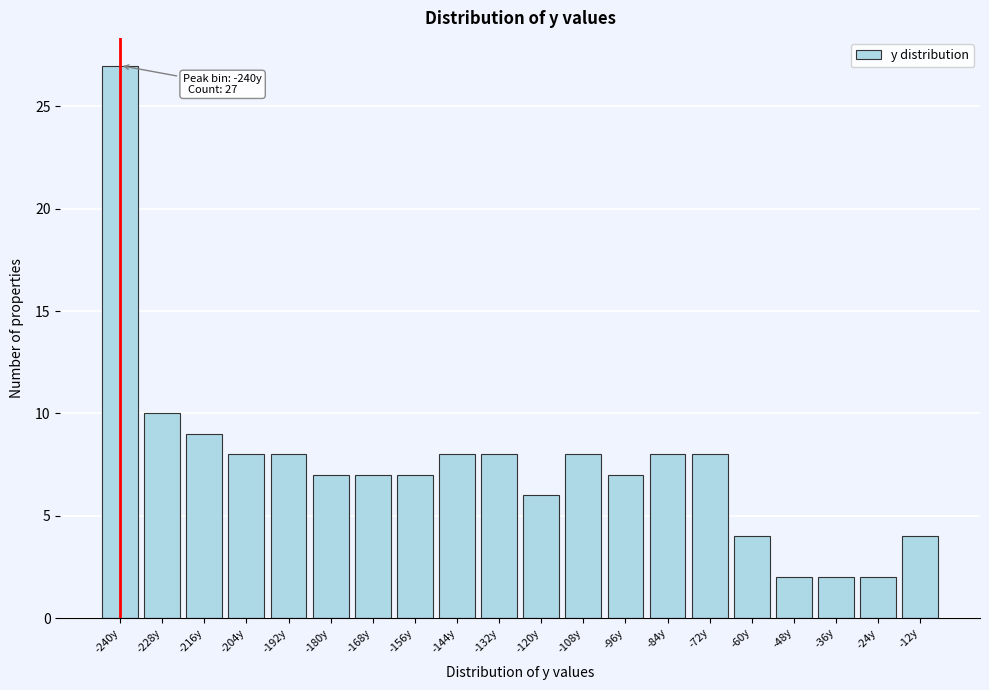

Reading left to right, list all the values displayed in this chart.

-240y=27	-228y=10	-216y=9	-204y=8	-192y=8	-180y=7	-168y=7	-156y=7	-144y=8	-132y=8	-120y=6	-108y=8	-96y=7	-84y=8	-72y=8	-60y=4	-48y=2	-36y=2	-24y=2	-12y=4